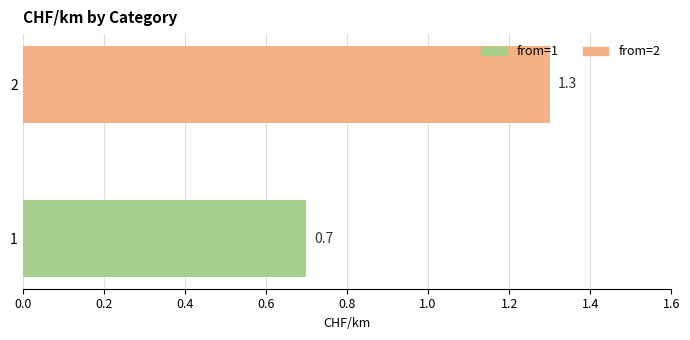

What is the change in value from 1 to 2?

+0.6